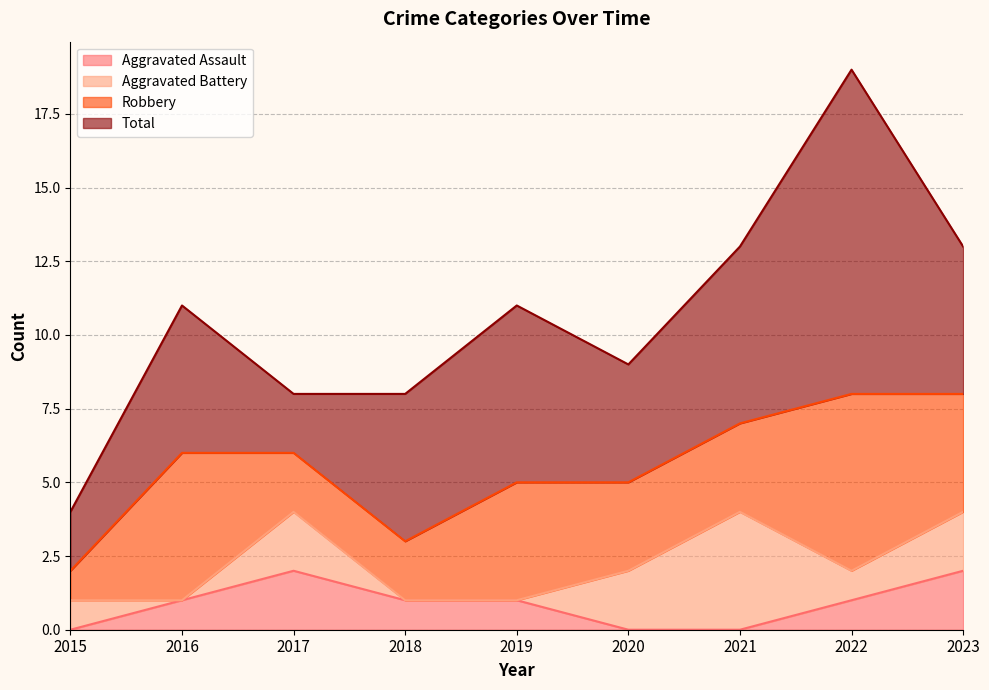

Reading left to right, transcribe all the data shown in this chart.

Aggravated Assault: 2015=0	2016=1	2017=2	2018=1	2019=1	2020=0	2021=0	2022=1	2023=2
Aggravated Battery: 2015=1	2016=0	2017=2	2018=0	2019=0	2020=2	2021=4	2022=1	2023=2
Robbery: 2015=1	2016=5	2017=2	2018=2	2019=4	2020=3	2021=3	2022=6	2023=4
Total: 2015=2	2016=5	2017=2	2018=5	2019=6	2020=4	2021=6	2022=11	2023=5